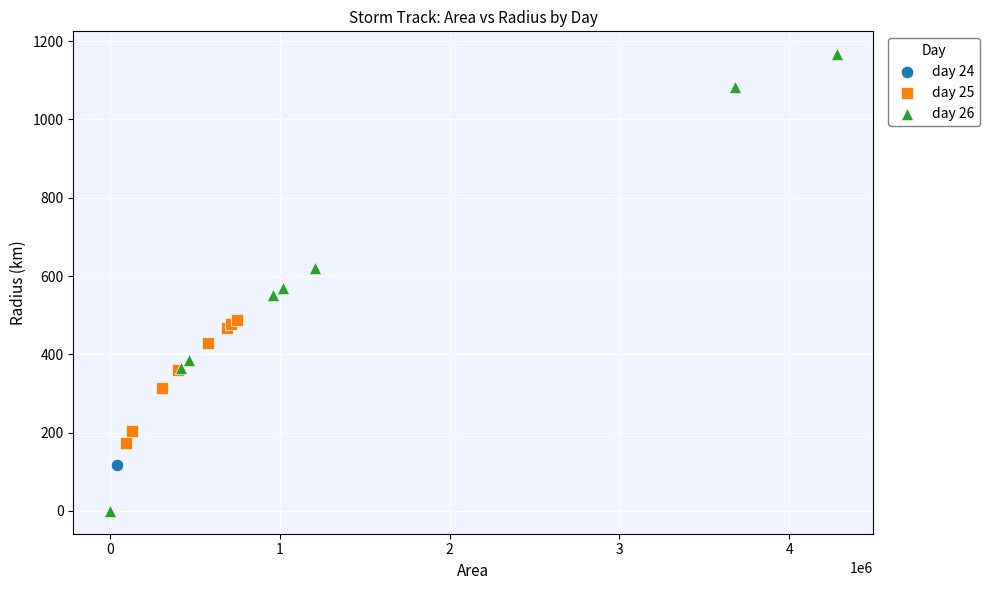

Which series reaches the minimum Y coordinate?

day 26